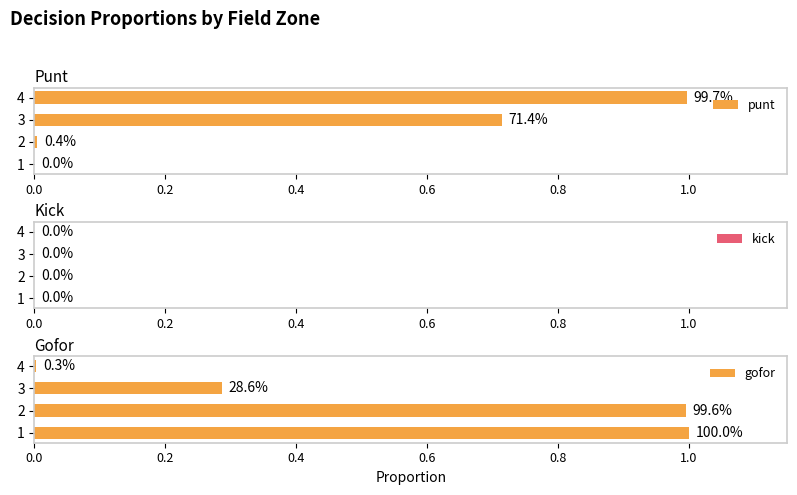

Does the chart contain any negative values?

No